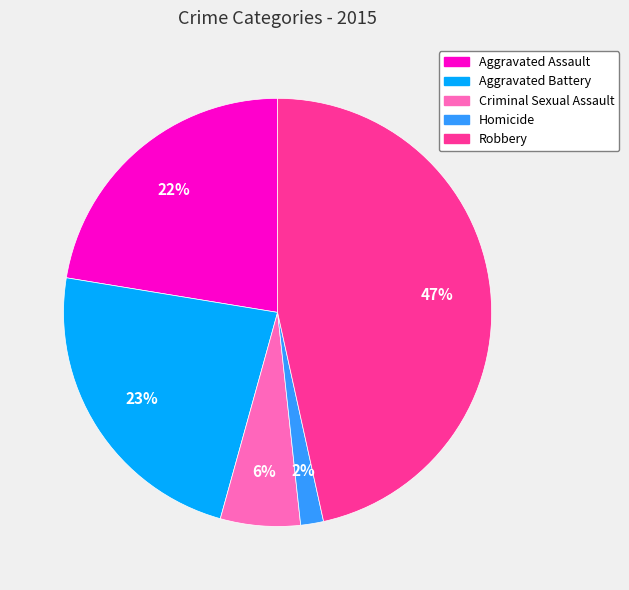

Combined, do Aggravated Assault and Robbery account for over 50%?

Yes